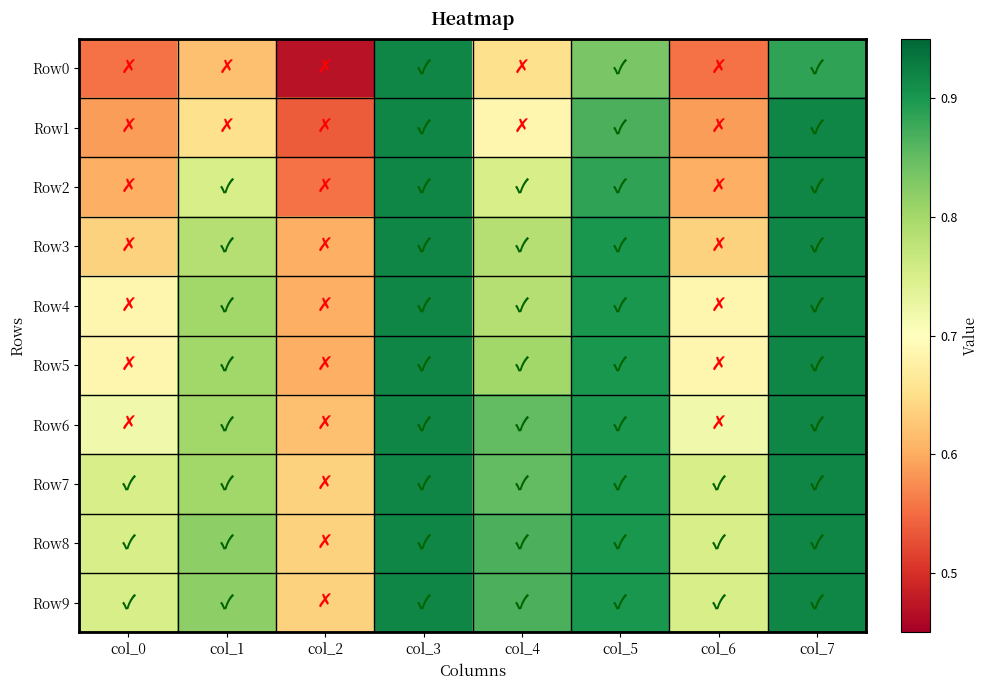

How many categories are shown in the chart?

8